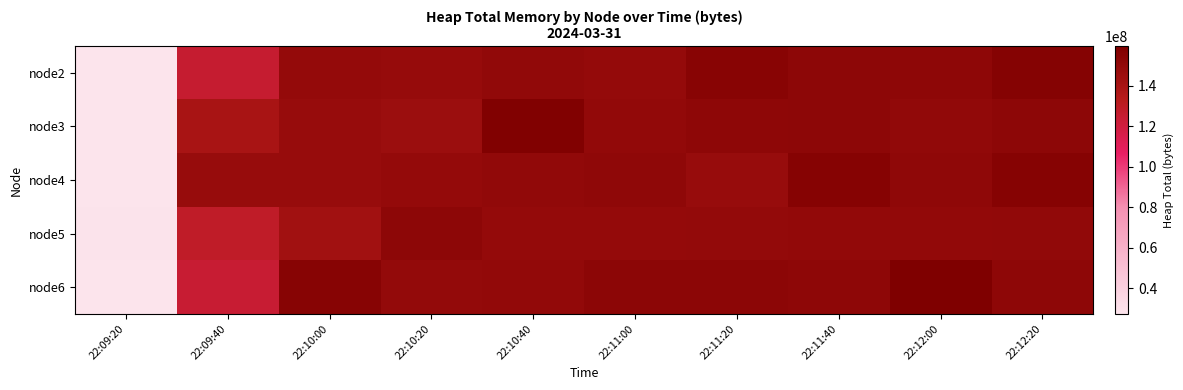

At how many categories does at least one series exceed 31277195?

9